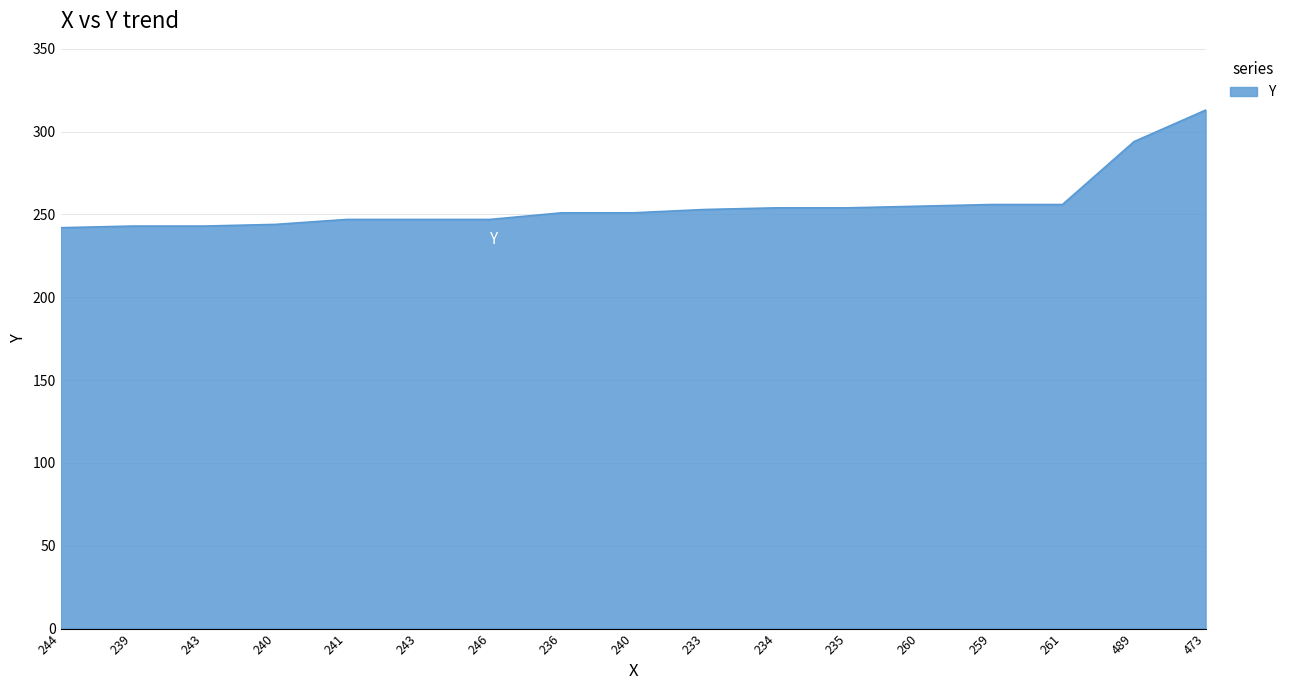

What is the difference between the values at 234 and 260?

1